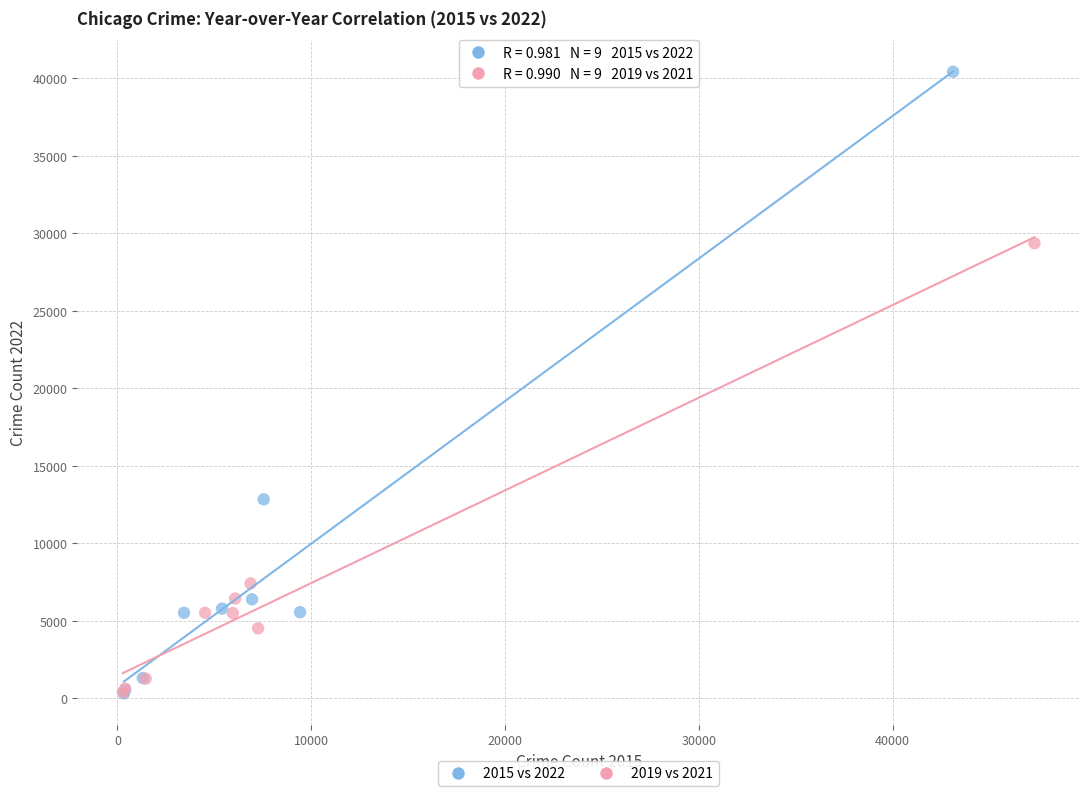

Which series contains the highest Y value?

2015 vs 2022